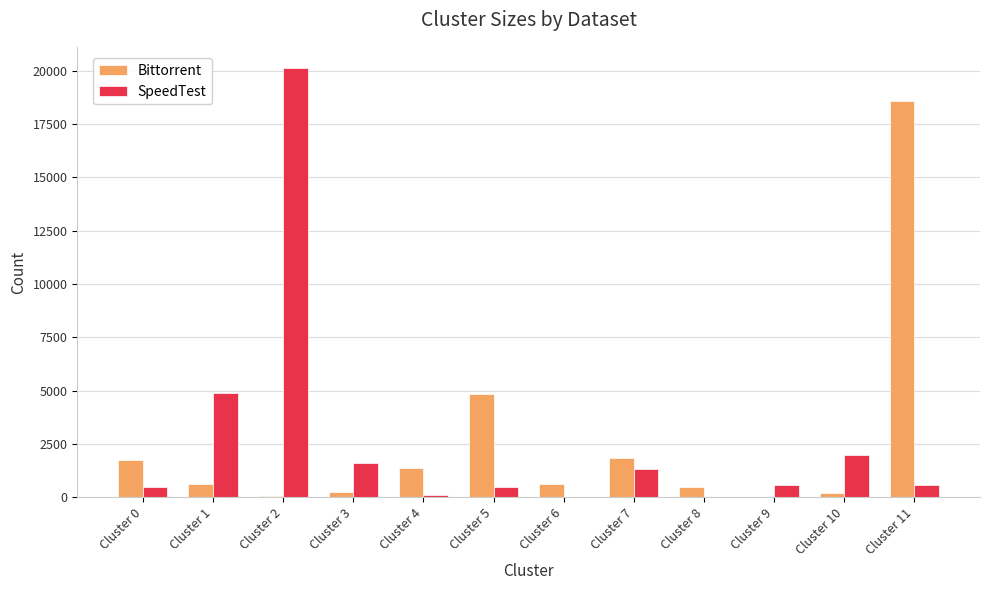

What value does the Bittorrent series have at Cluster 0, to the nearest 10?

1730